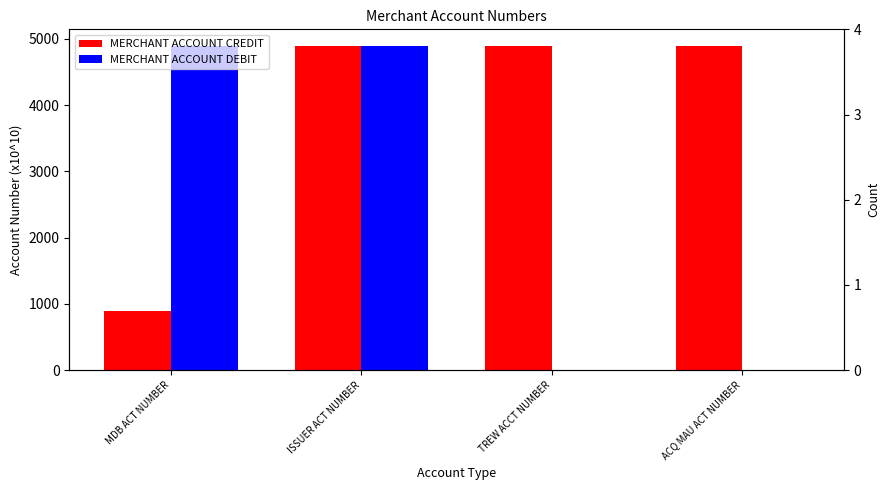

Is it true that MERCHANT ACCOUNT CREDIT equals 891.0 at MDB ACT NUMBER?

True